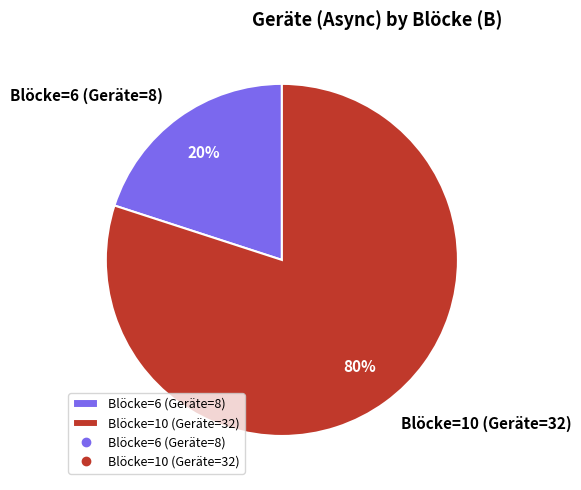

To the nearest percent, what percentage of the pie is Blöcke=10 (Geräte=32)?

80%